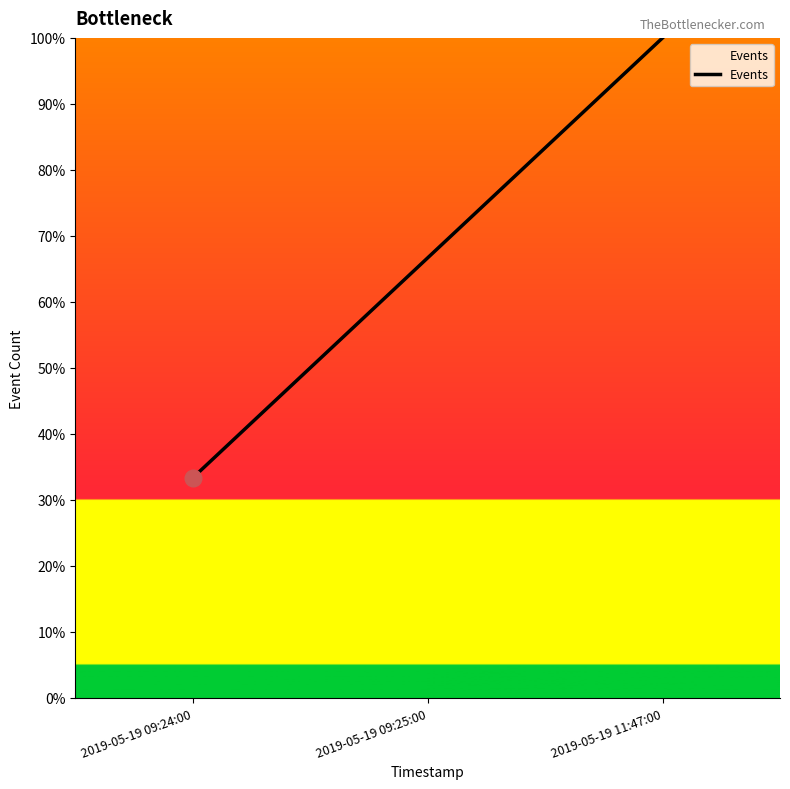

What position from the right is 2019-05-19 09:25:00?

2